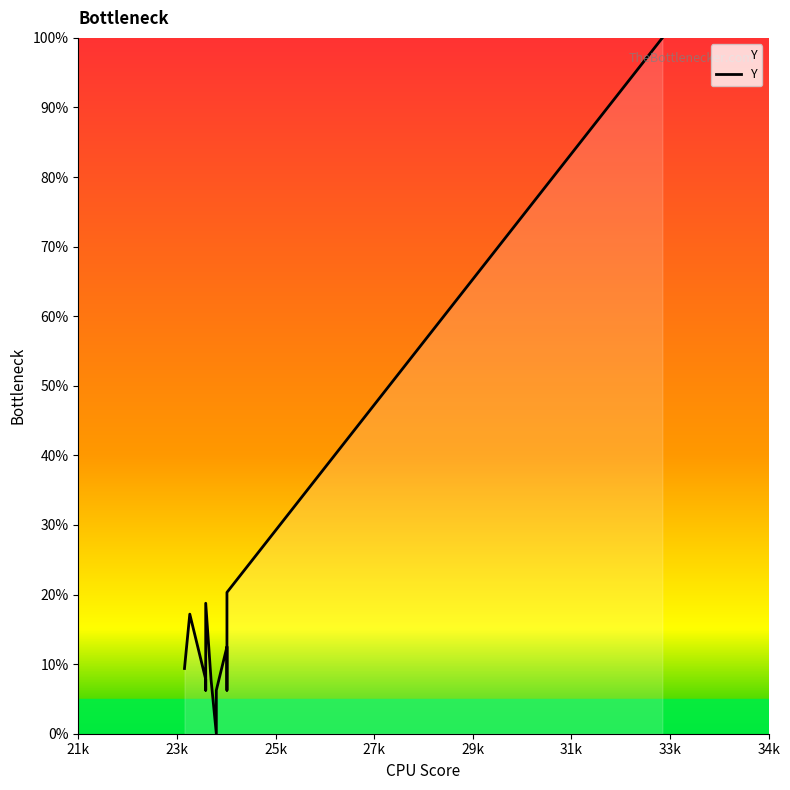

How many data points are less than 9?

6